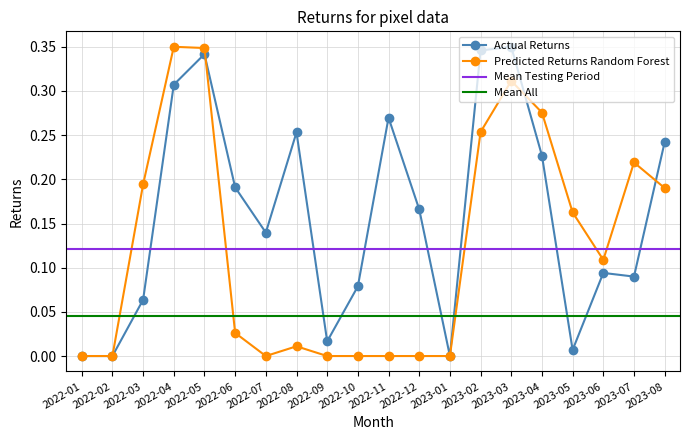

How many data points in Predicted Returns Random Forest are above 0?

12